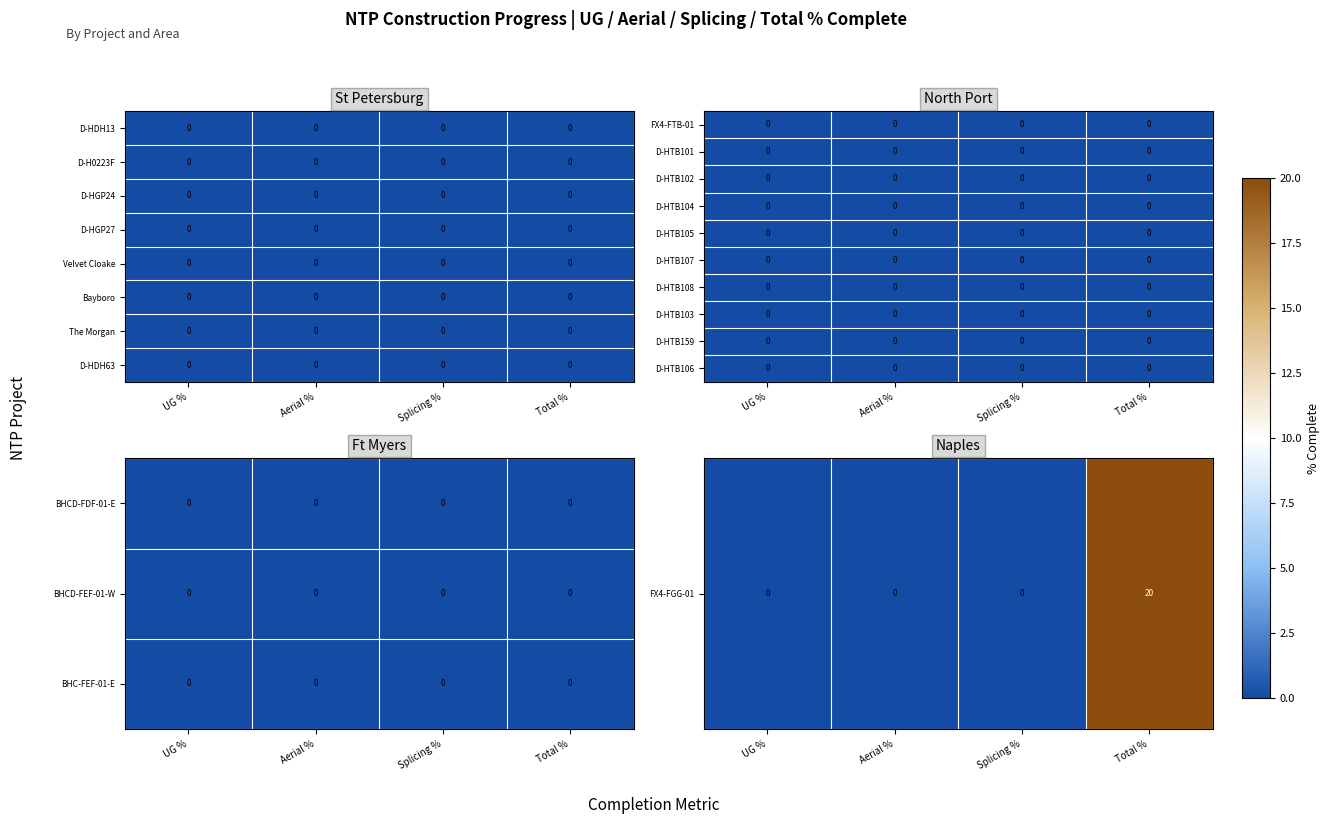

At which category is the sum across all series the highest?

Total %